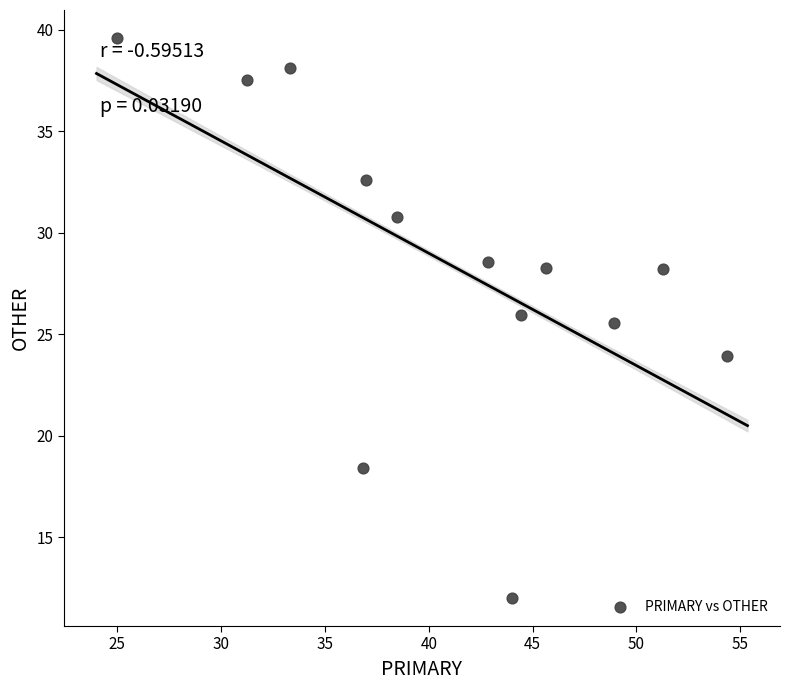

What is the range of Y values (max minus min)?

27.6